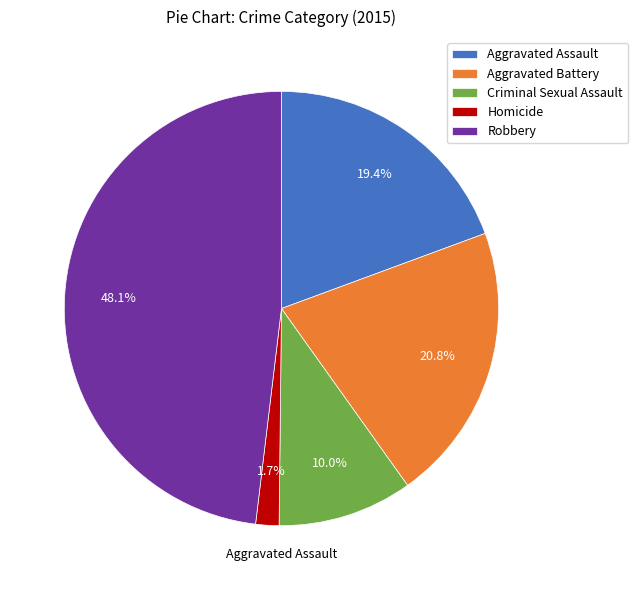

The Robbery slice represents 48% of the pie. True or false?

True